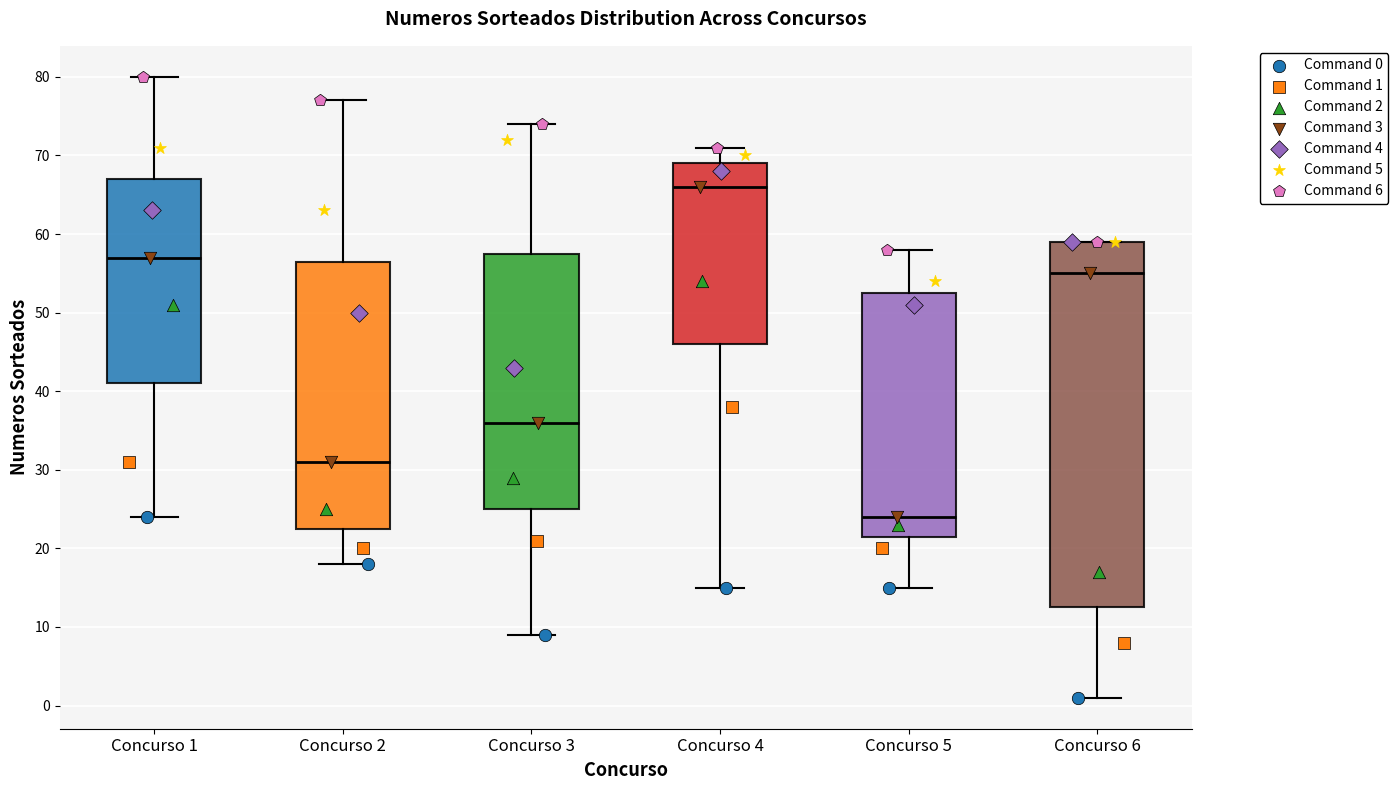

Comparing the boxes themselves (not the whiskers), which one is the tallest?

Concurso 6